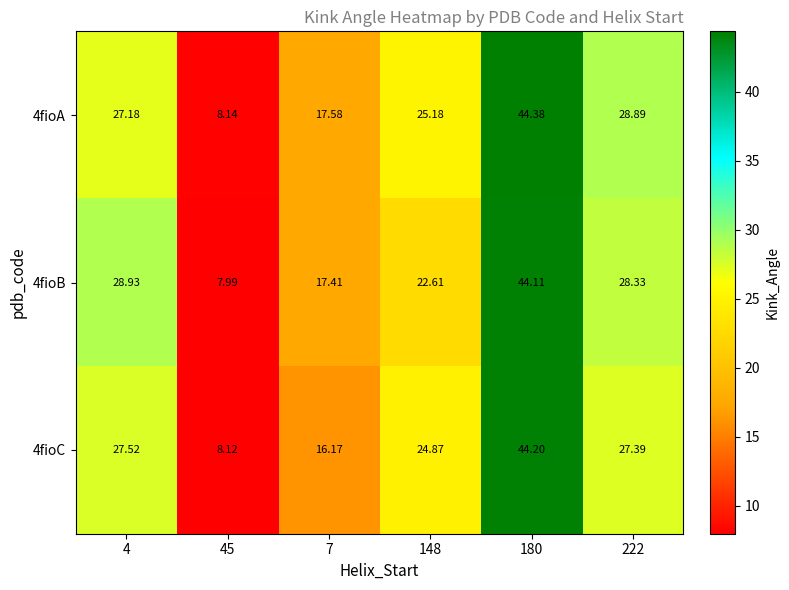

Count the number of data series in this chart.

3